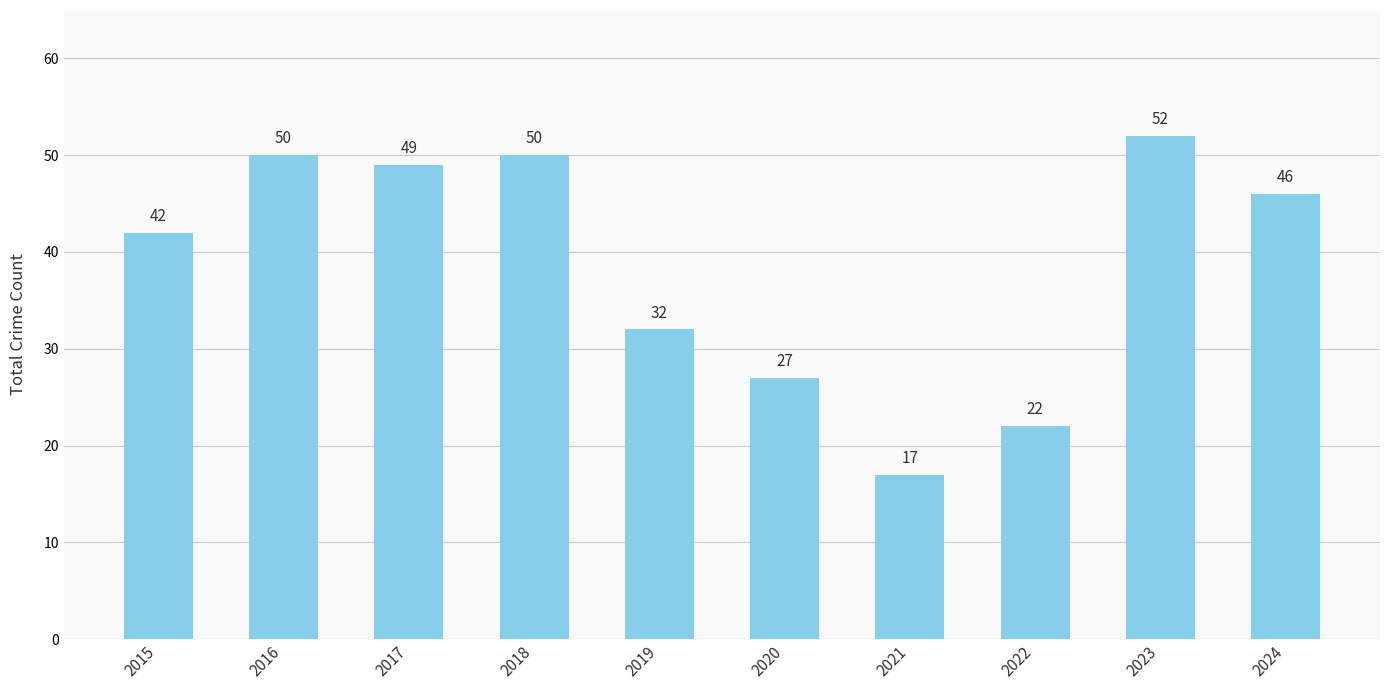

Which label corresponds to the smallest value in the chart?

2021